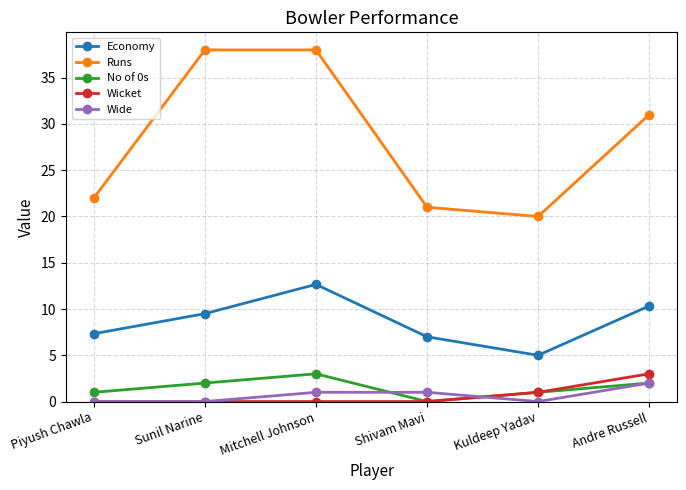

Where does the Economy series first go above 9?

Sunil Narine